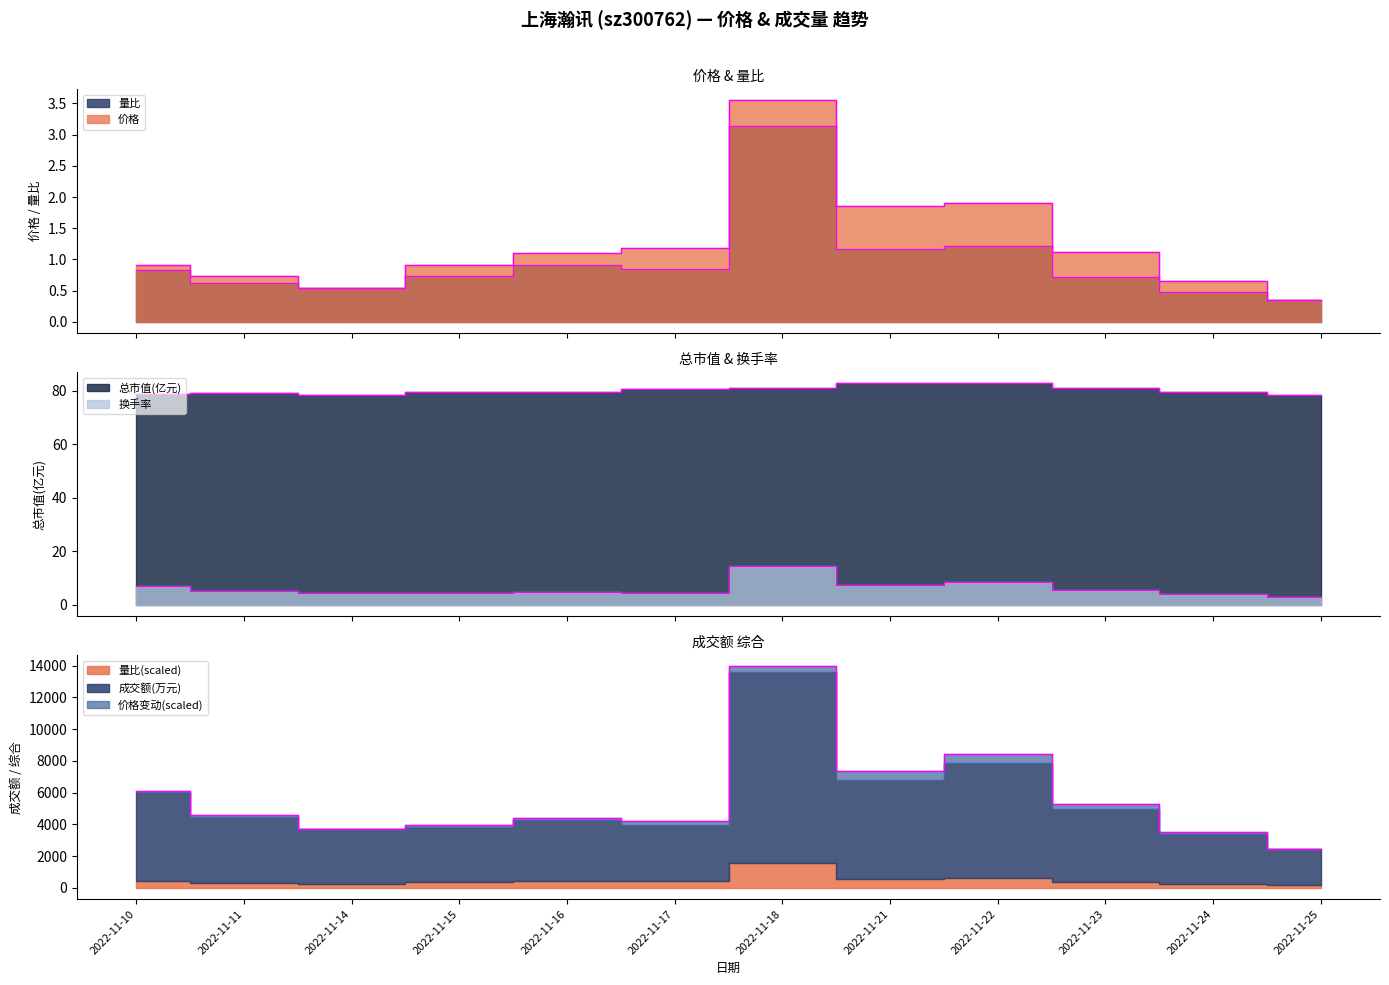

Read the 量比 value at 2022-11-21.

1.2